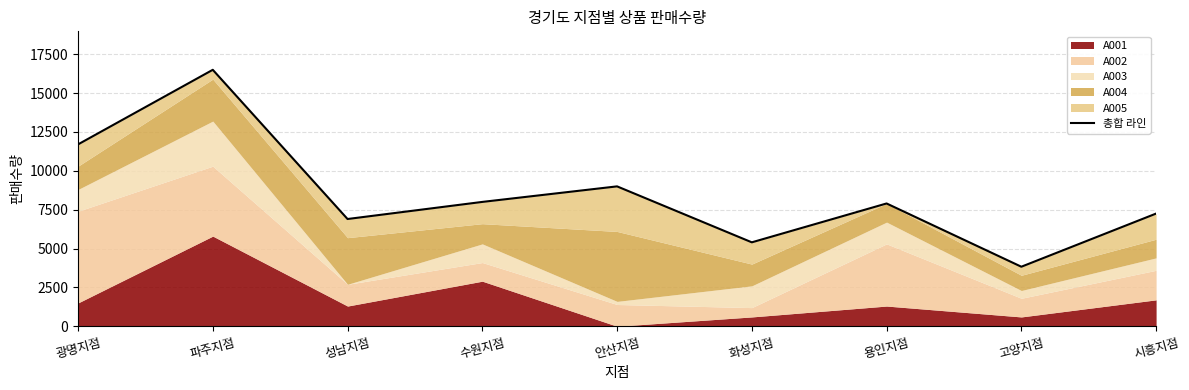

Reading left to right, extract all data points from this chart.

광명지점=11700	파주지점=16500	성남지점=6900	수원지점=8000	안산지점=9000	화성지점=5400	용인지점=7900	고양지점=3830	시흥지점=7250